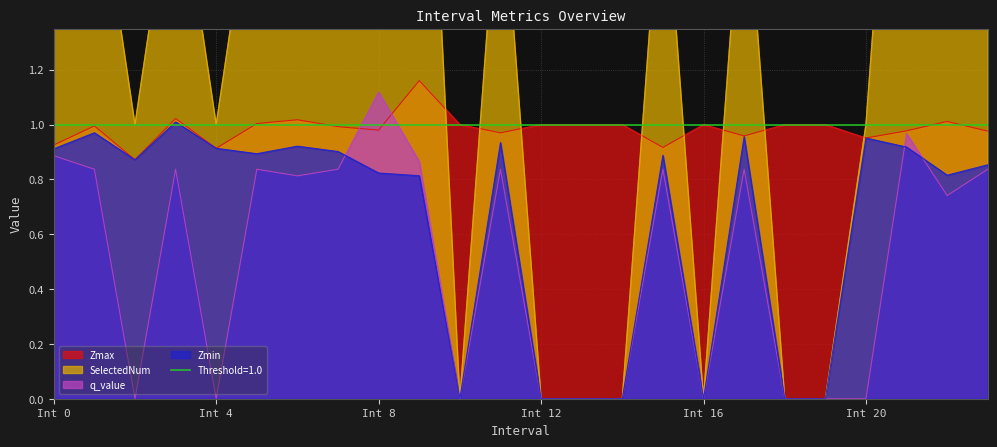

The Zmax series shows 0.9 at Int 4. True or false?

True